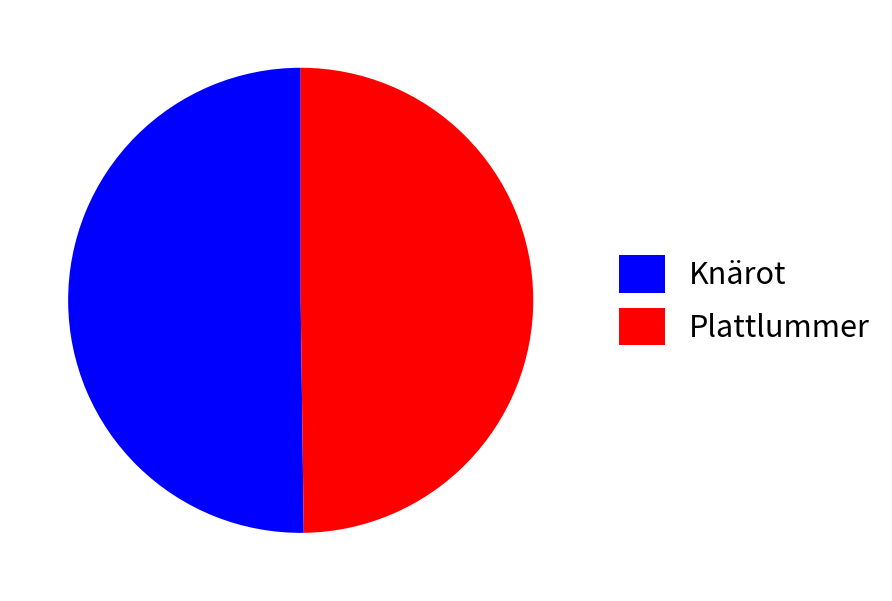

Combined, do Knärot and Plattlummer account for over 50%?

Yes